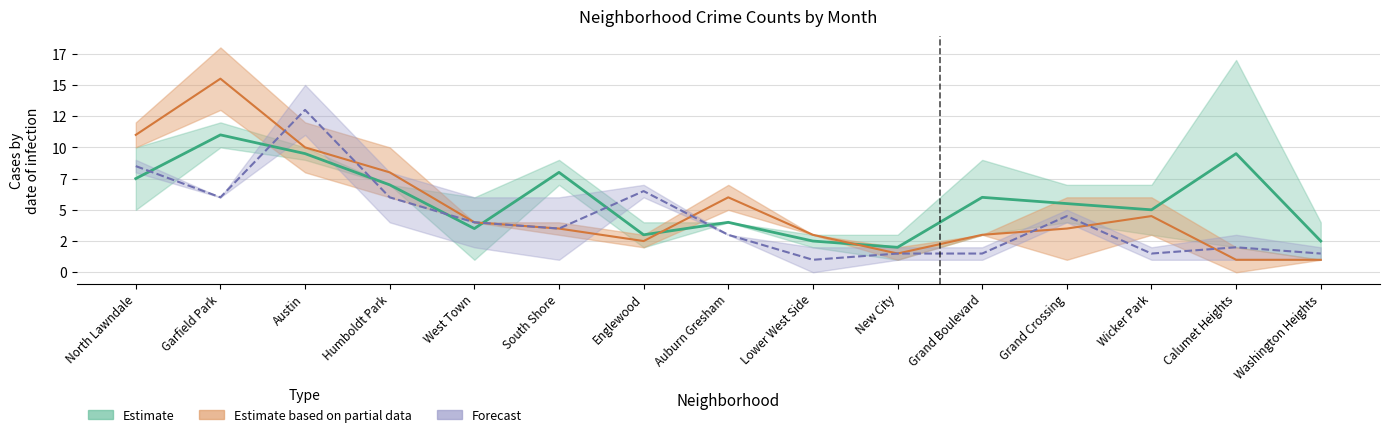

In Estimate, how many points are higher than both neighbors (excluding endpoints)?

5